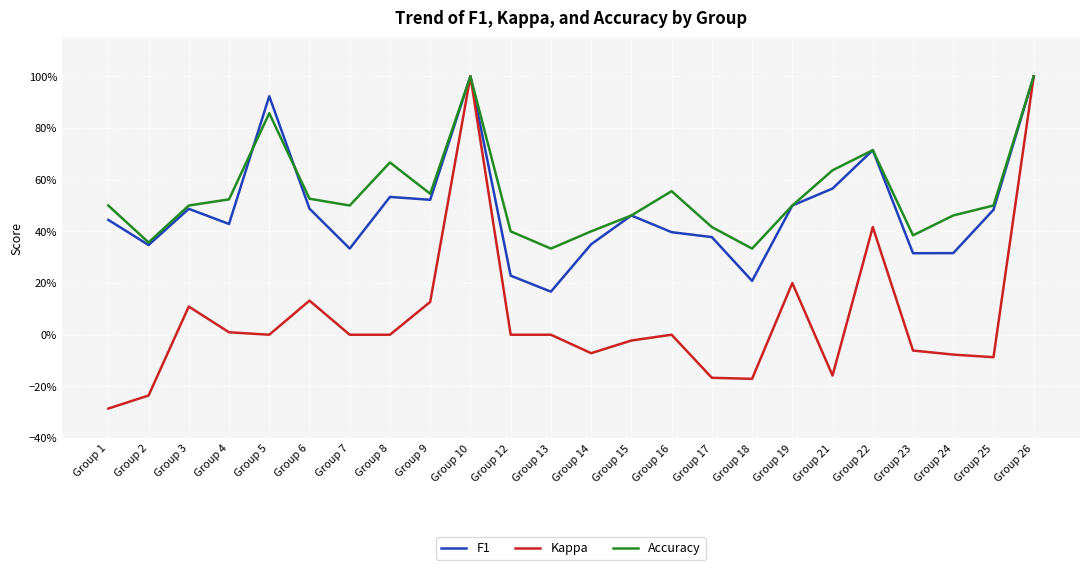

What are all the series names shown in the legend?

F1, Kappa, Accuracy